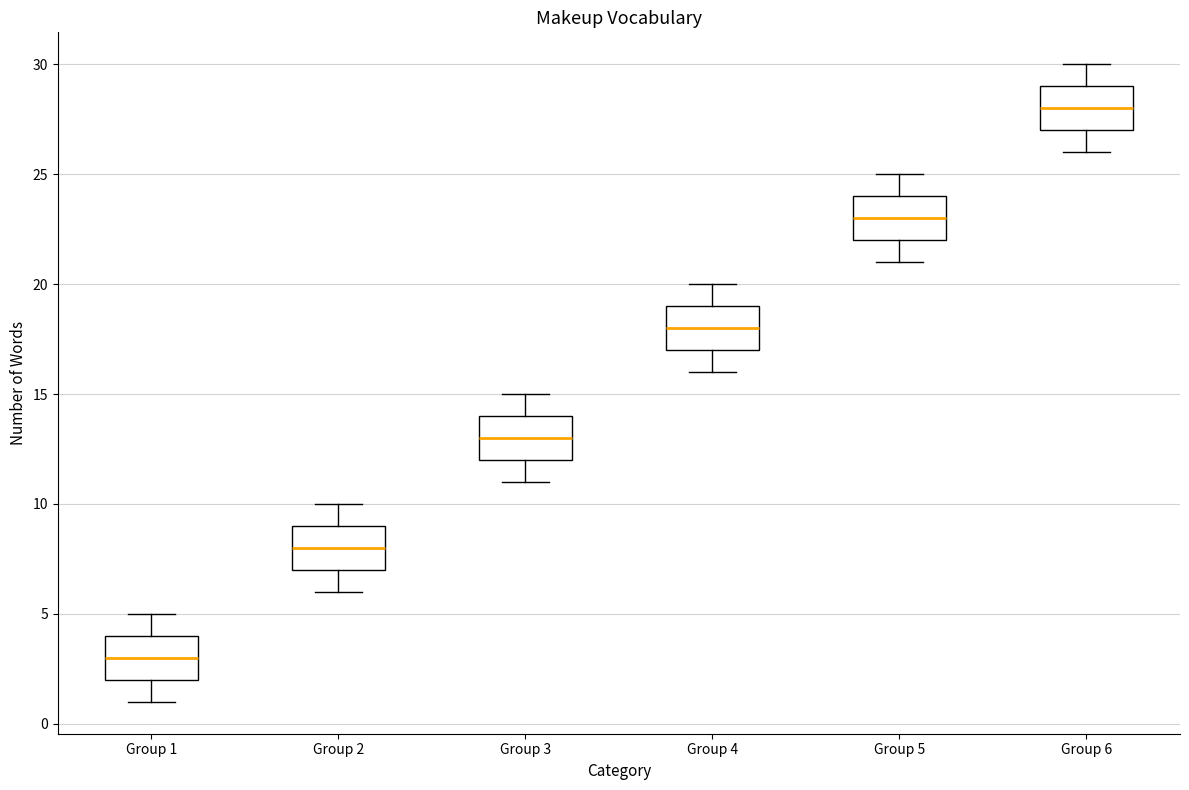

Which box's median line is the lowest?

Group 1